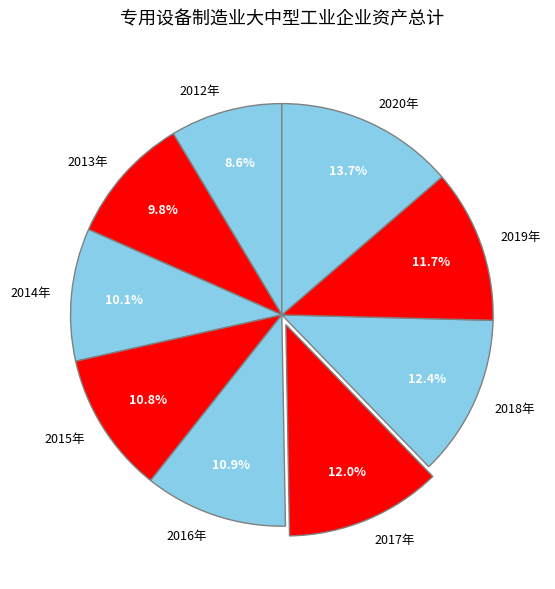

The 2015年 slice represents 1% of the pie. True or false?

False